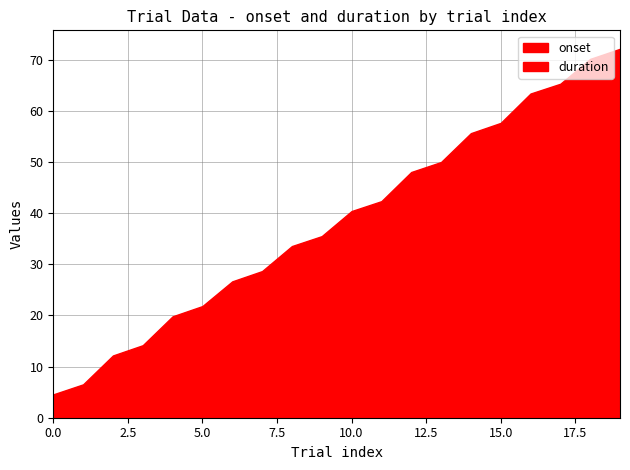

What is the difference between the second highest and minimum values in the duration series?

1.0